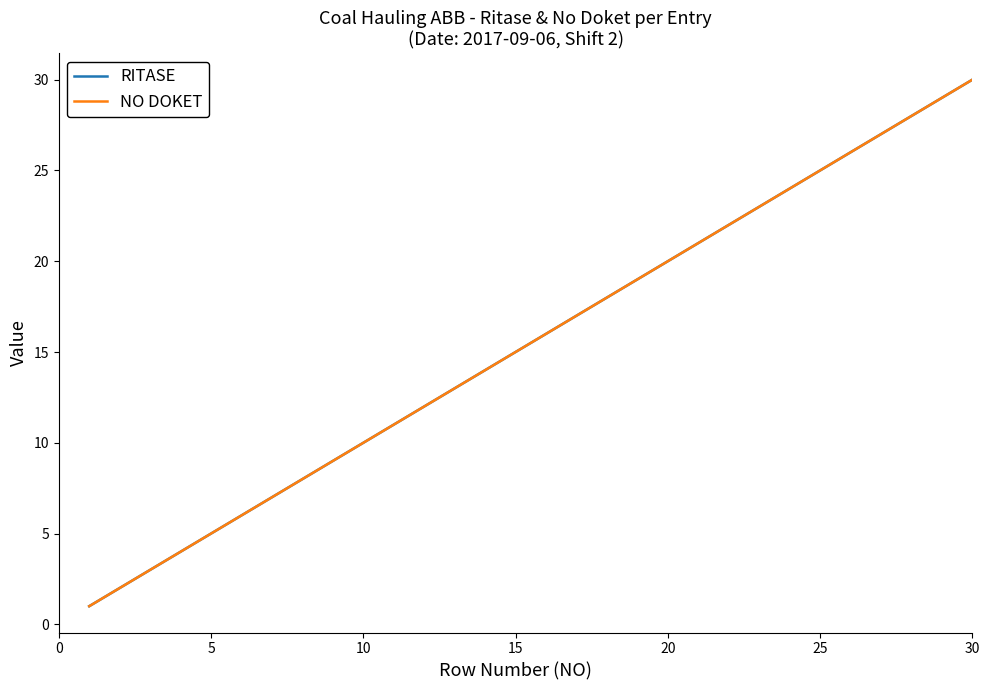

Does the chart display data point markers on the line(s)?

No